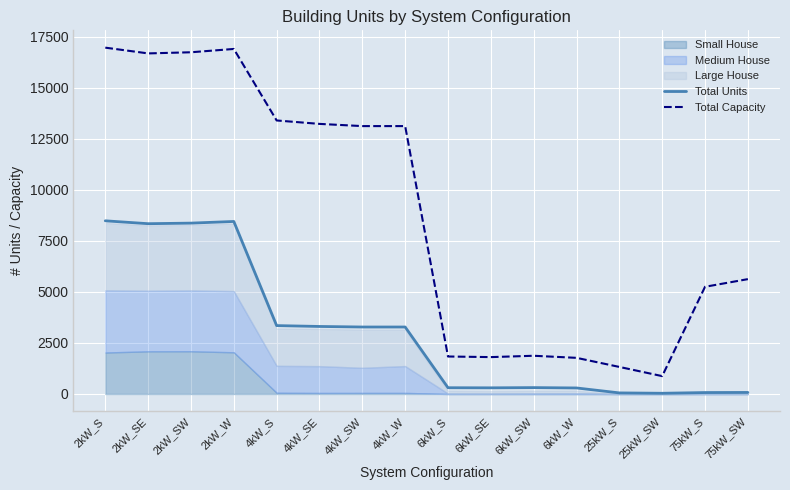

What is the minimum value for Total Units?

35